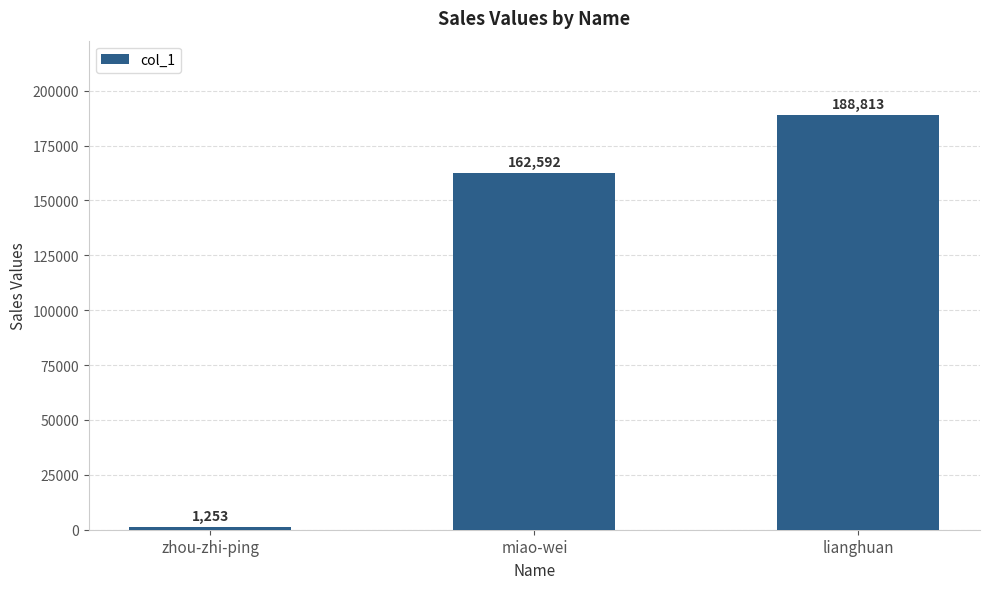

Which category has the lowest value across all series?

zhou-zhi-ping